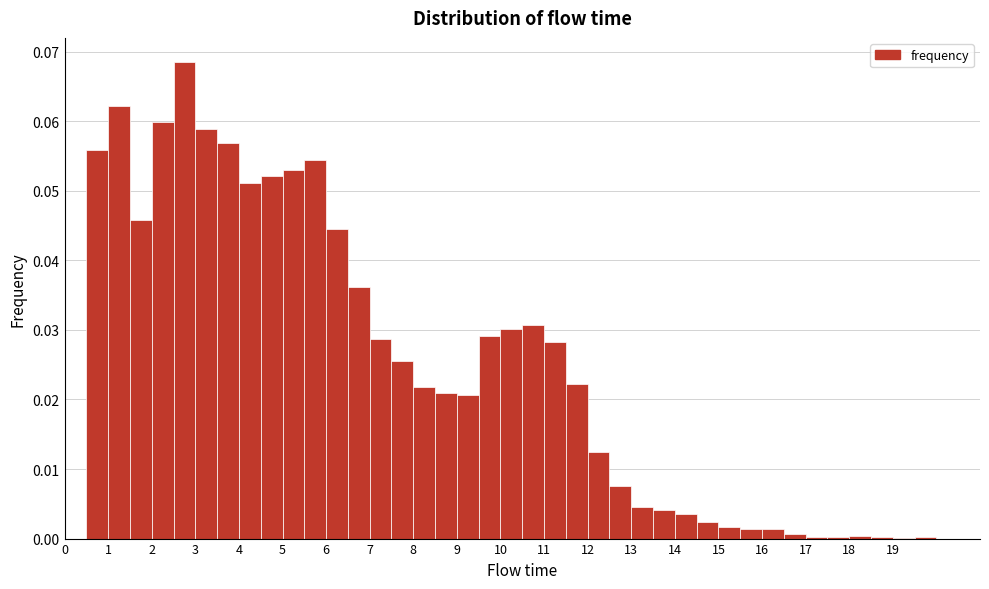

Reading left to right, list every bar in this chart as the range it spans on the x-axis followed by its height. The values are not printed on the chart, so give them approximately, as read against the axis.

0.0 to 0.5: 0
0.5 to 1.0: 0.056
1.0 to 1.5: 0.062
1.5 to 2.0: 0.046
2.0 to 2.5: 0.060
2.5 to 3.0: 0.069
3.0 to 3.5: 0.059
3.5 to 4.0: 0.057
4.0 to 4.5: 0.051
4.5 to 5.0: 0.052
5.0 to 5.5: 0.053
5.5 to 6.0: 0.054
6.0 to 6.5: 0.045
6.5 to 7.0: 0.036
7.0 to 7.5: 0.029
7.5 to 8.0: 0.026
8.0 to 8.5: 0.022
8.5 to 9.0: 0.021
9.0 to 9.5: 0.021
9.5 to 10.0: 0.029
10.0 to 10.5: 0.030
10.5 to 11.0: 0.031
11.0 to 11.5: 0.028
11.5 to 12.0: 0.022
12.0 to 12.5: 0.012
12.5 to 13.0: 0.008
13.0 to 13.5: 0.005
13.5 to 14.0: 0.004
14.0 to 14.5: 0.004
14.5 to 15.0: 0.002
15.0 to 15.5: 0.002
15.5 to 16.0: 0.001
16.0 to 16.5: 0.001
16.5 to 17.0: under 0.001
17.0 to 17.5: under 0.001
17.5 to 18.0: under 0.001
18.0 to 18.5: under 0.001
18.5 to 19.0: under 0.001
19.0 to 19.5: under 0.001
19.5 to 20.0: under 0.001